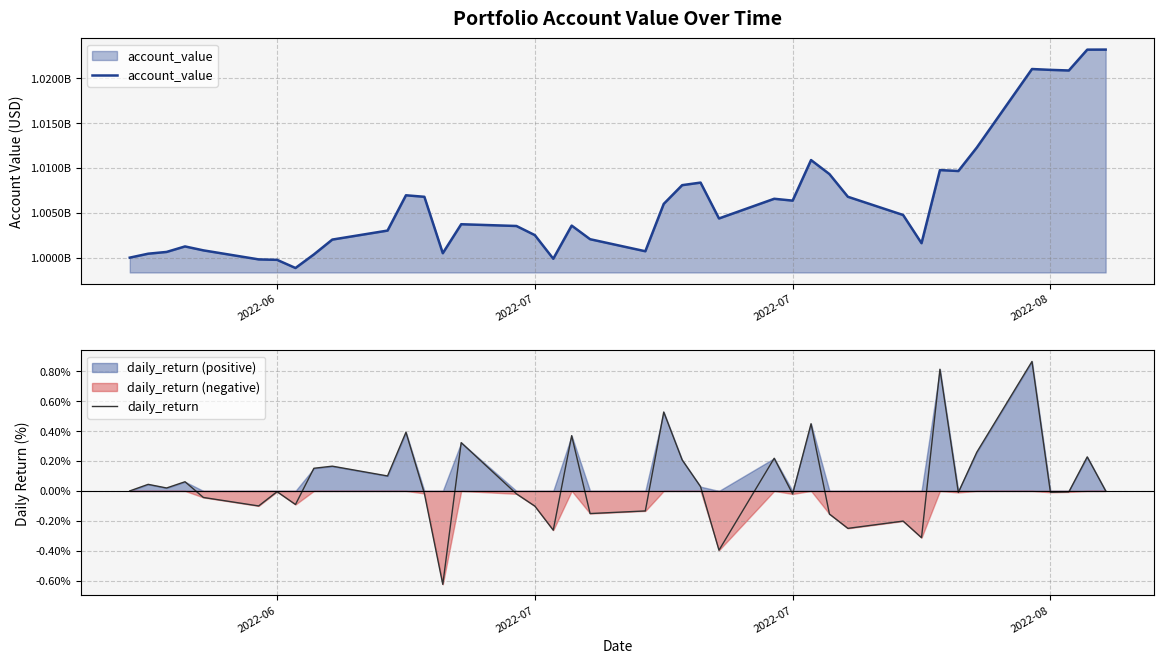

Which series has the largest total across all categories?

account_value